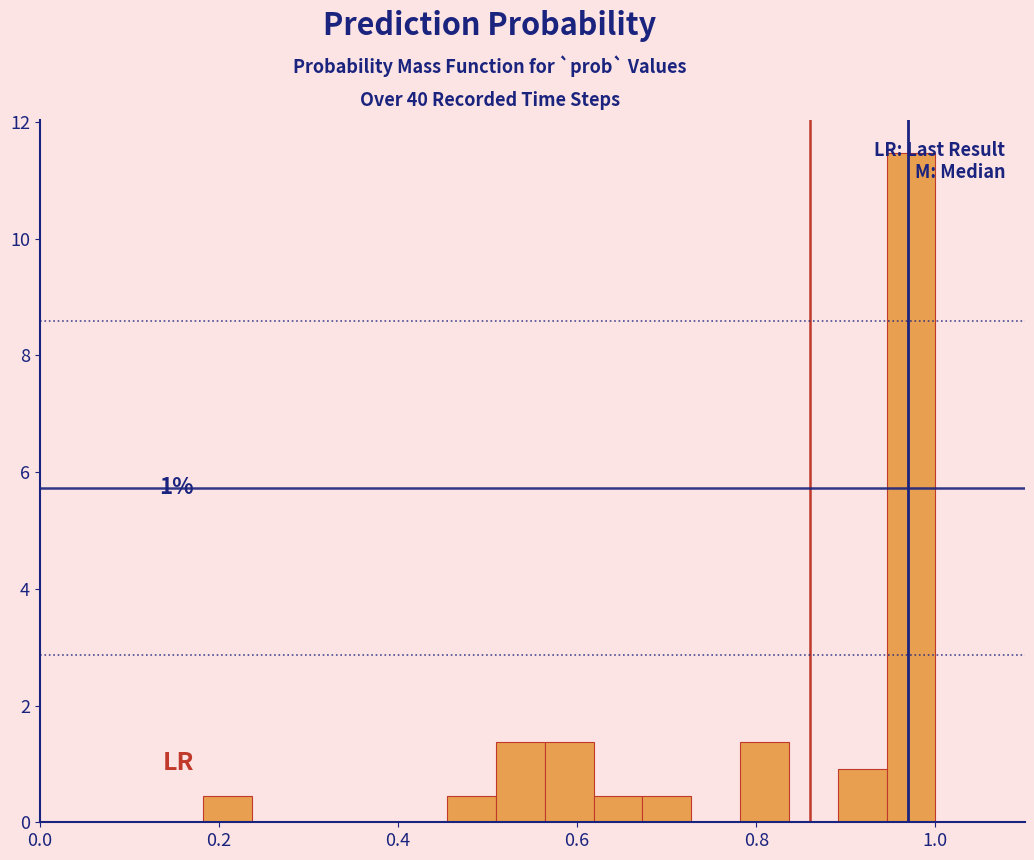

Around what value on the x-axis is the tallest bar? Give the approximate position of its centre, as read against the axis.

0.98